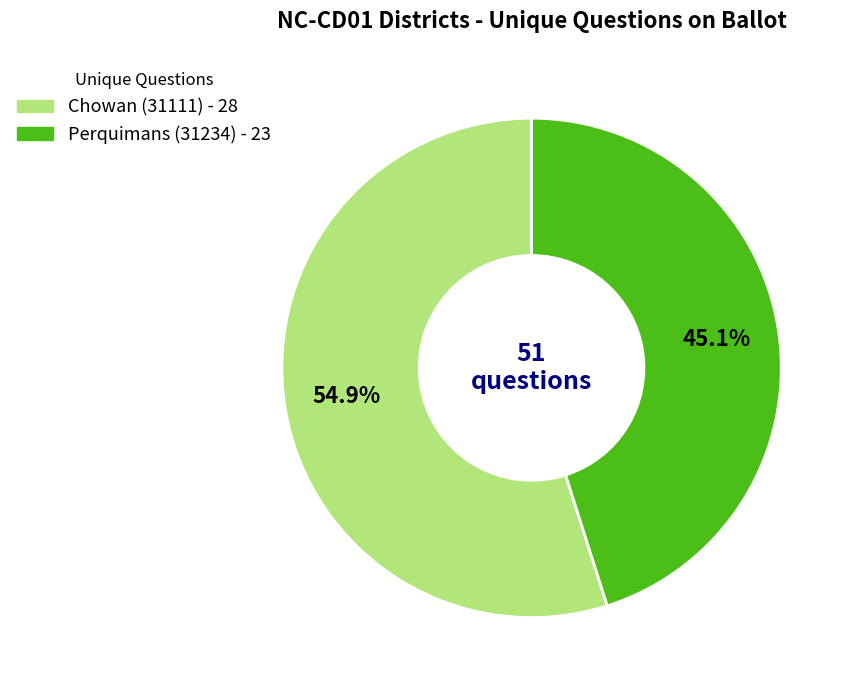

Rank the categories by value from lowest to highest.

Perquimans (31234), Chowan (31111)